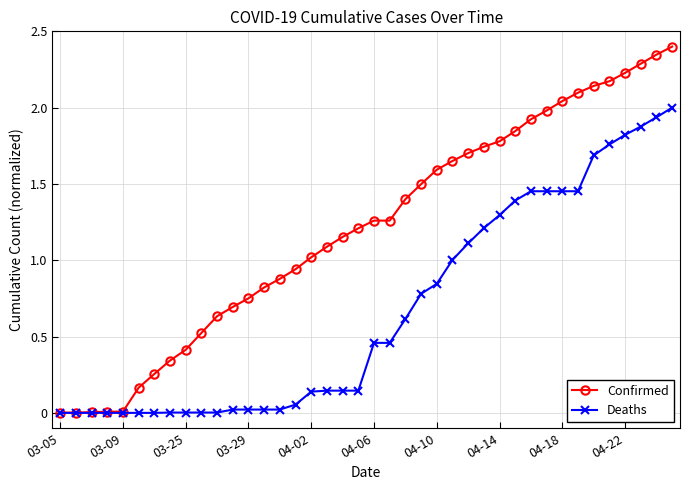

Rank the series by their maximum value, from lowest to highest.

Deaths, Confirmed